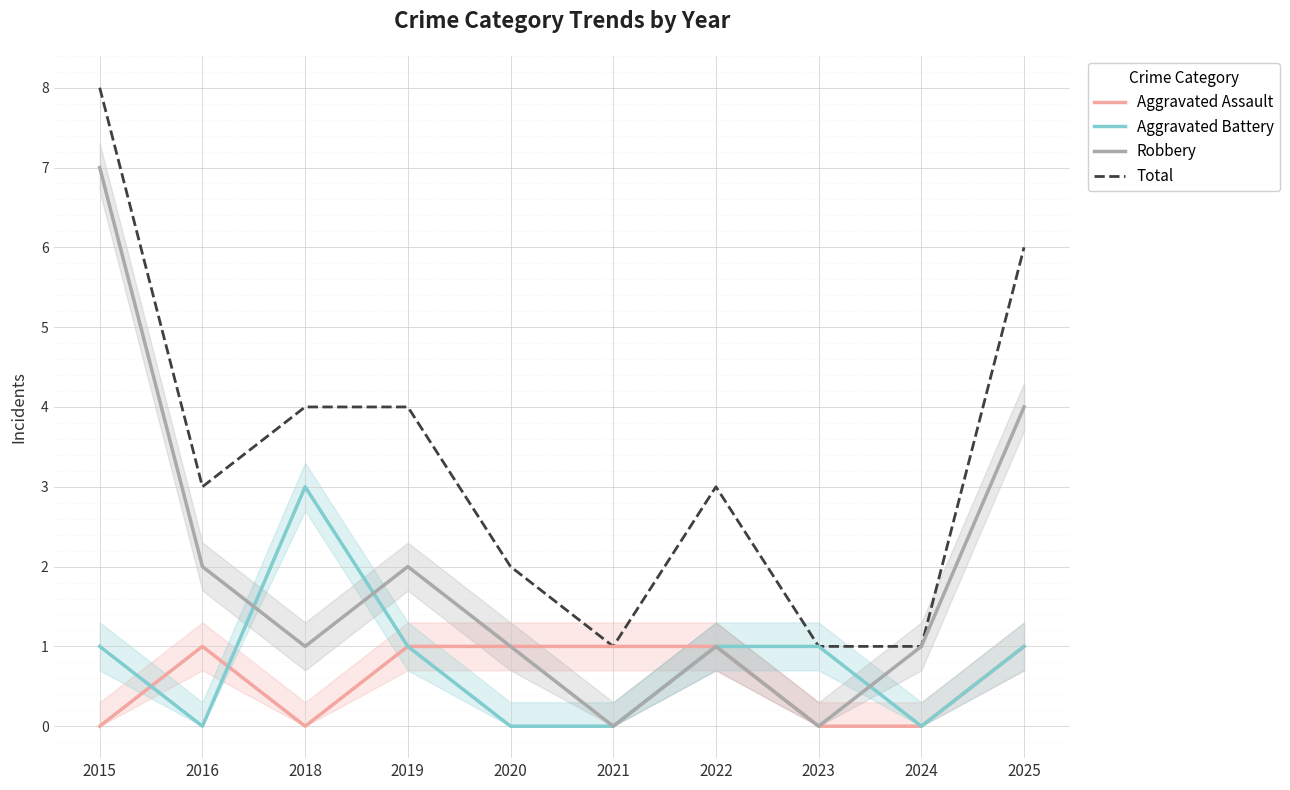

What is the sum of all Robbery values?

19